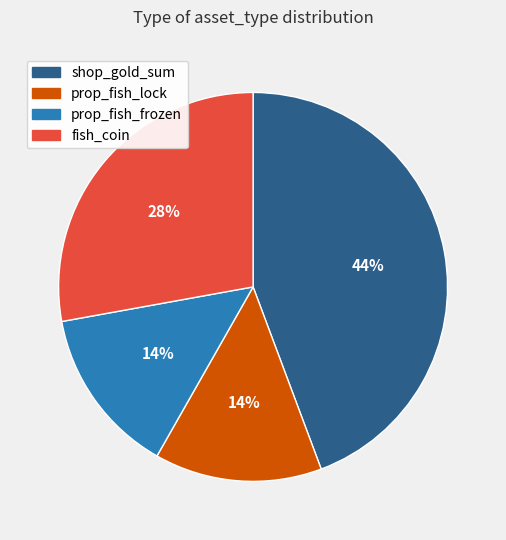

What is the largest slice in the pie chart?

shop_gold_sum